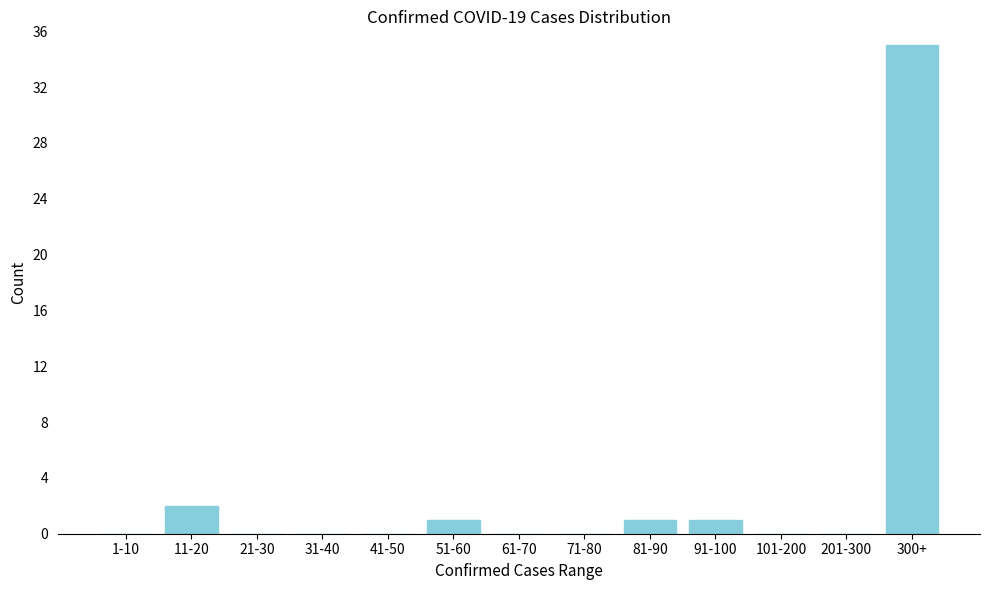

Reading left to right, what are all the values shown in this chart?

1-10=0	11-20=2	21-30=0	31-40=0	41-50=0	51-60=1	61-70=0	71-80=0	81-90=1	91-100=1	101-200=0	201-300=0	300+=35